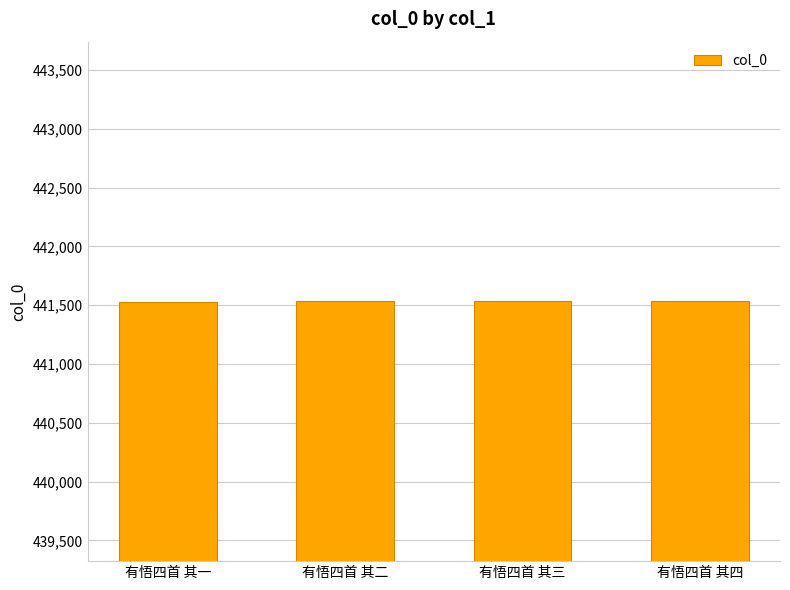

What is the ratio of the value at 有悟四首 其四 to the value at 有悟四首 其三?

1.0